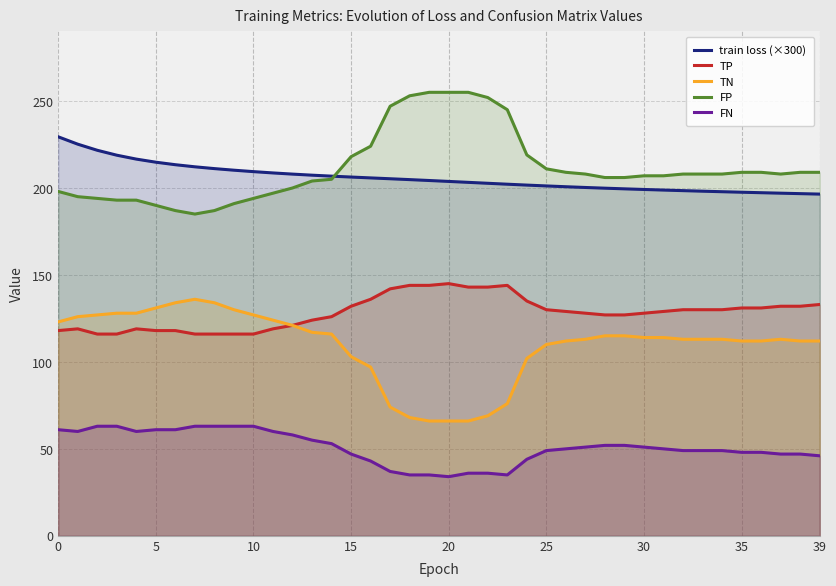

True or false: TN and FP intersect in this chart.

False